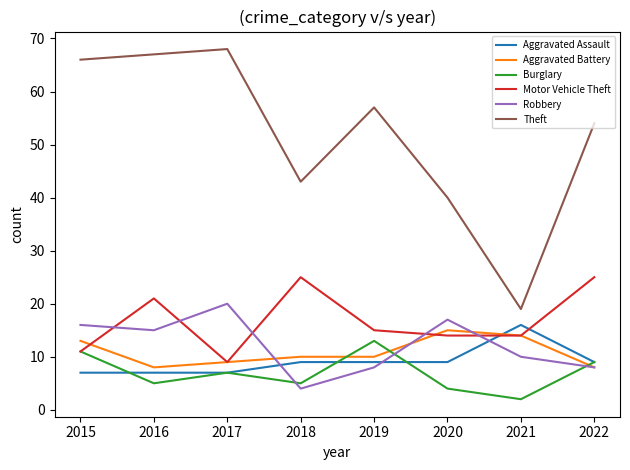

True or false: Burglary has more than 1 points higher than both neighbors.

True